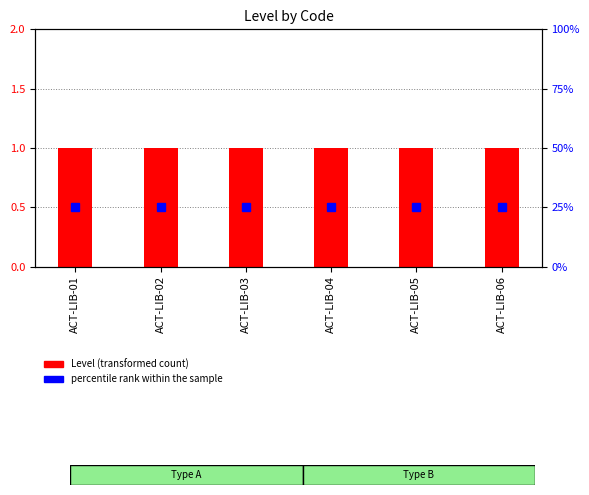

Reading left to right, what are all the values shown in this chart?

Level (transformed count): ACT-LIB-01=1	ACT-LIB-02=1	ACT-LIB-03=1	ACT-LIB-04=1	ACT-LIB-05=1	ACT-LIB-06=1
percentile rank within the sample: ACT-LIB-01=25	ACT-LIB-02=25	ACT-LIB-03=25	ACT-LIB-04=25	ACT-LIB-05=25	ACT-LIB-06=25